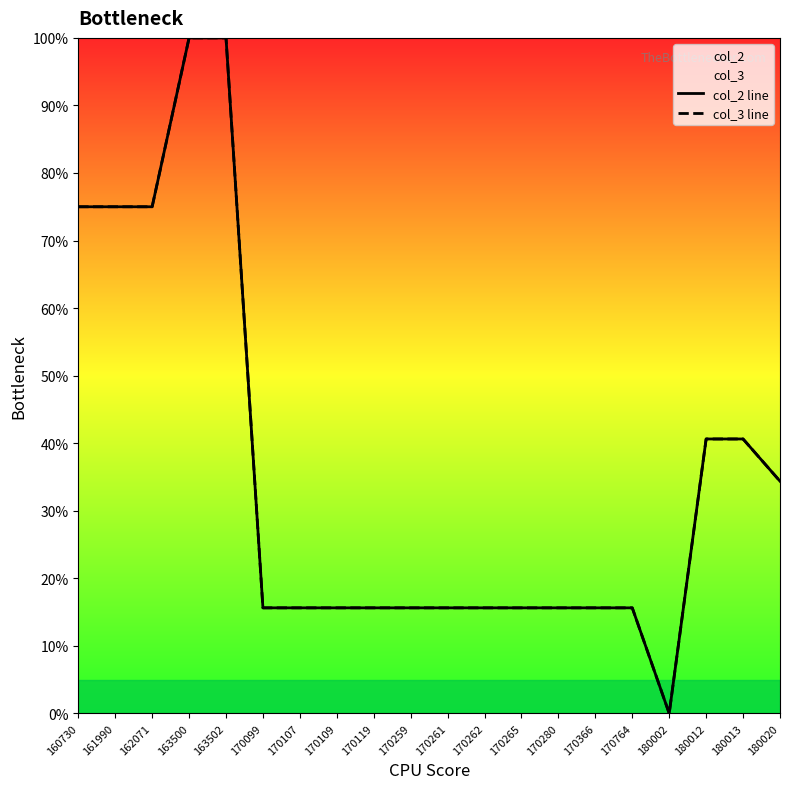

Count the number of categories in the chart.

20